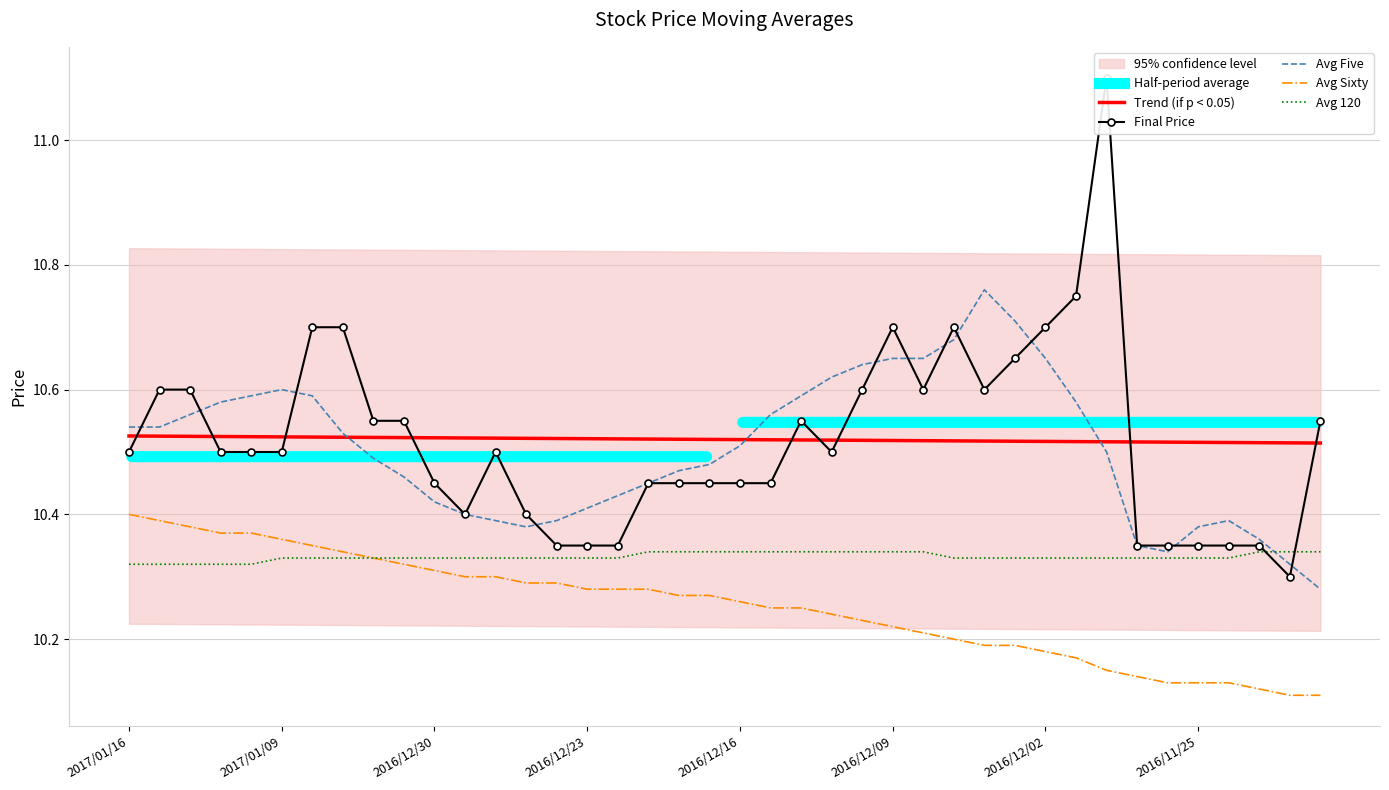

Which series has the largest range (max minus min)?

Final Price